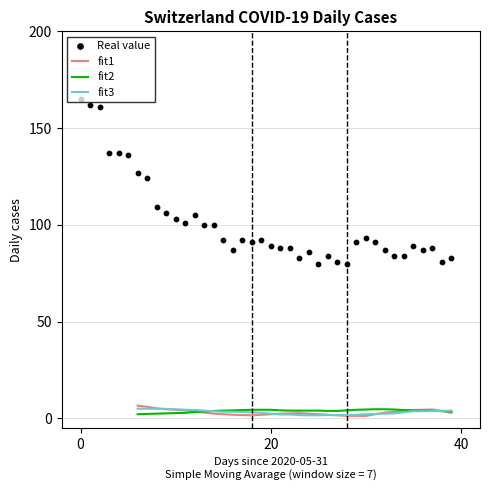

Which series has the largest total across all categories?

Real value